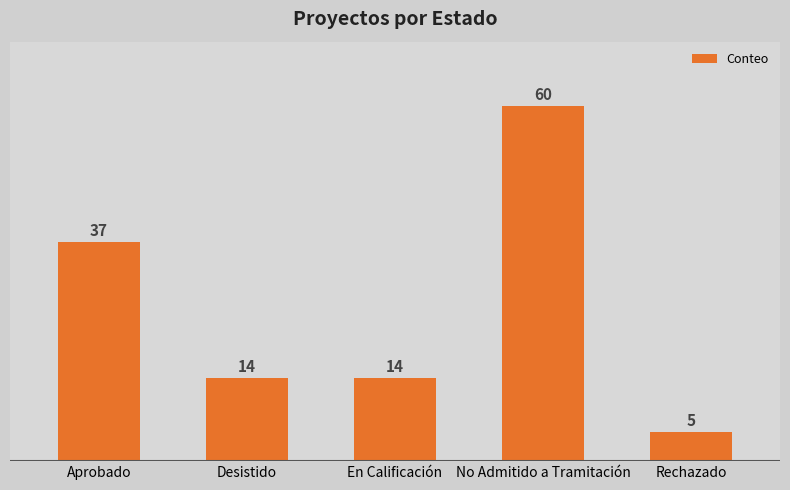

Which label corresponds to the largest value in the chart?

No Admitido a Tramitación